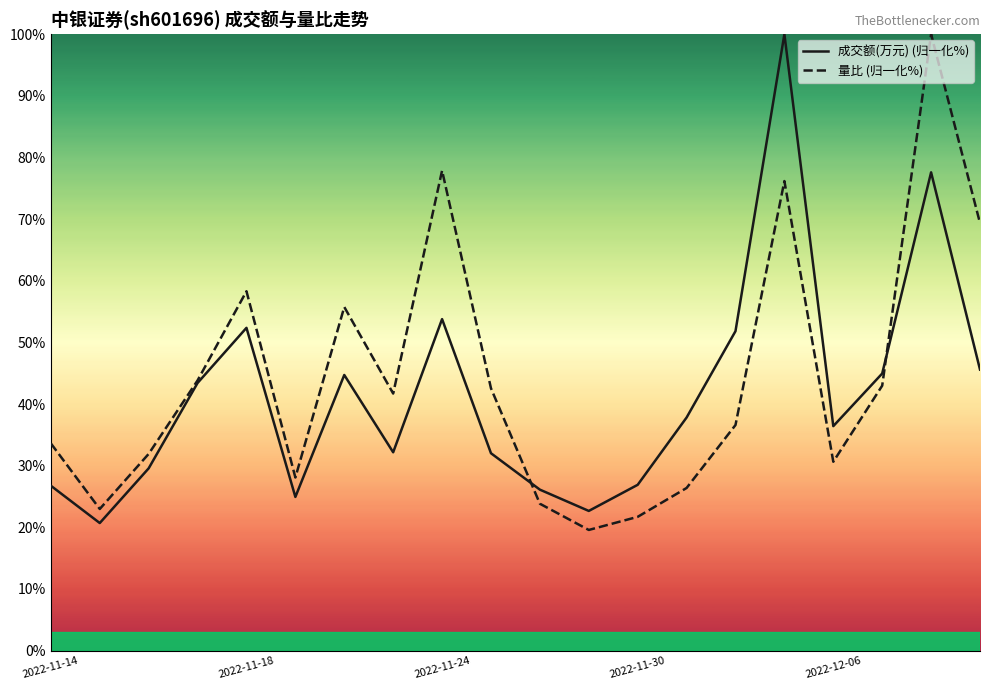

What is the sum of all 量比 values?

883.8